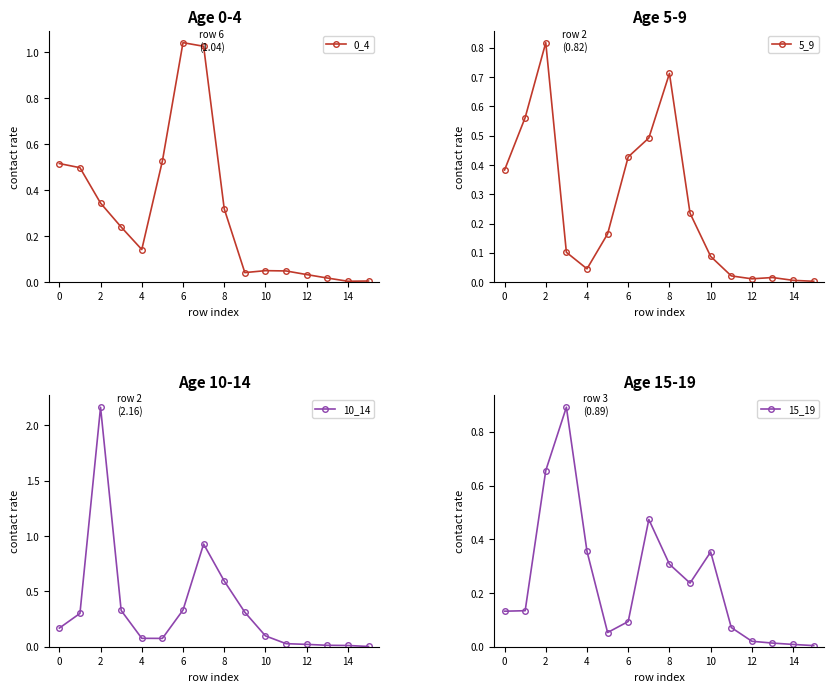

At which label does 15_19 reach its minimum?

15